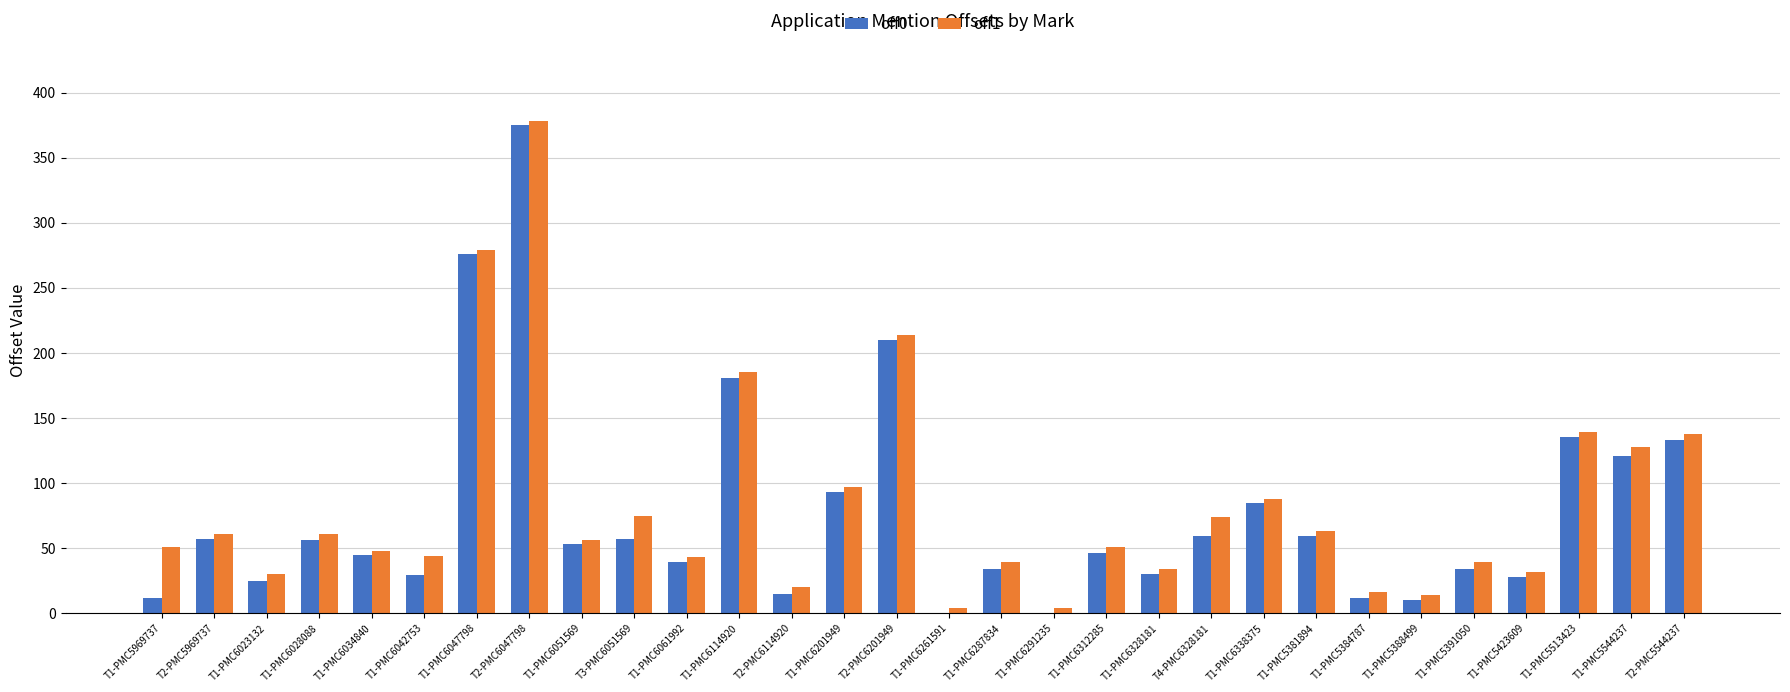

At which category is the sum across all series the highest?

T2-PMC6047798